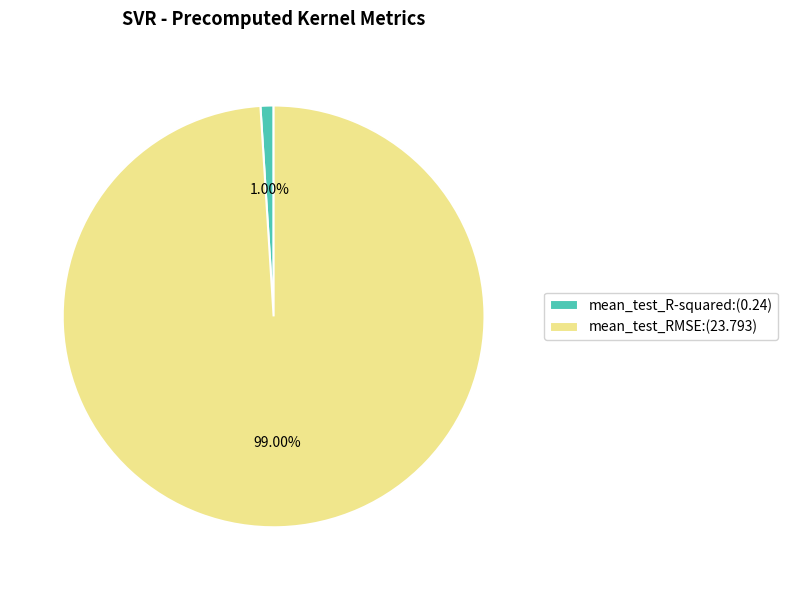

Which slice is the smallest?

mean_test_R-squared